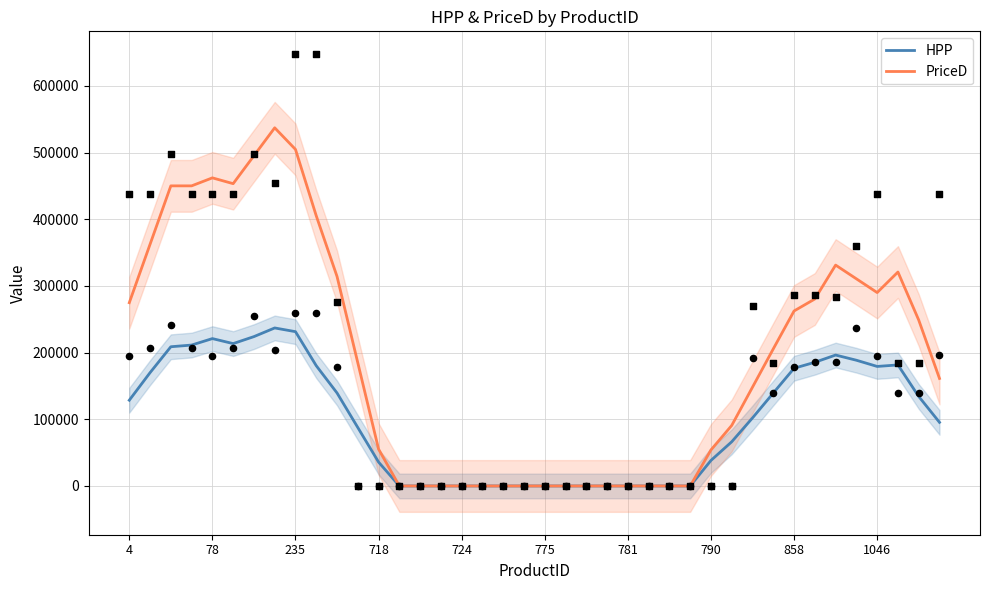

At how many categories does at least one series exceed 94279?

22